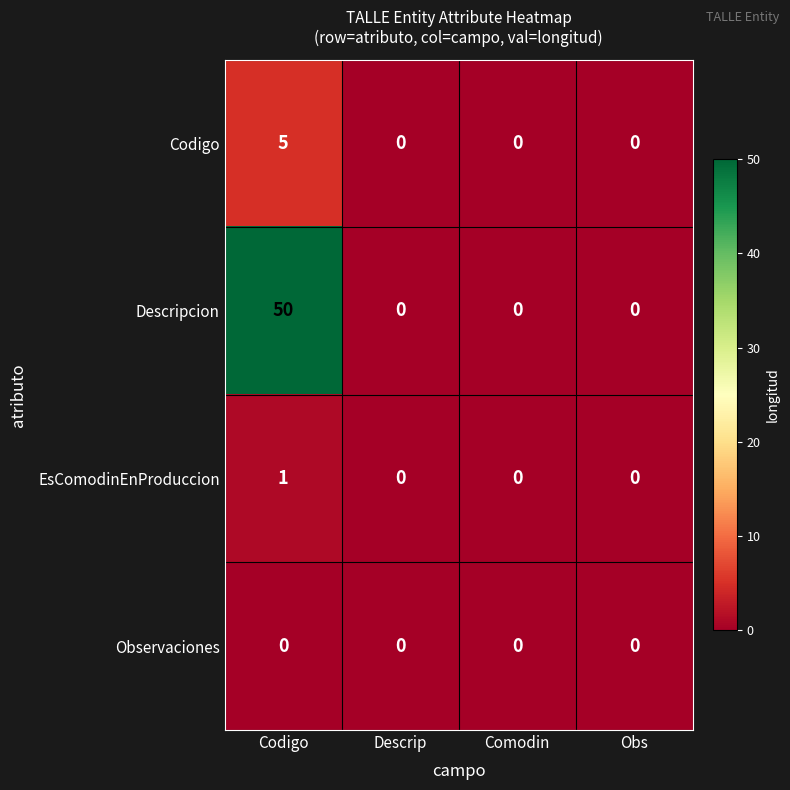

Between Codigo and Obs, which series saw the biggest shift?

Descripcion